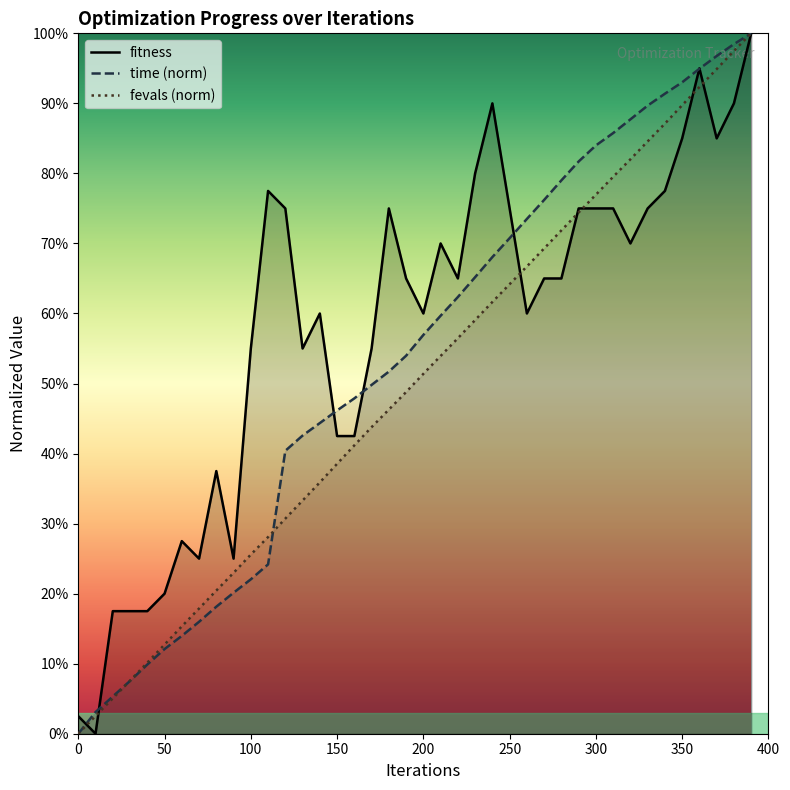

After their last crossing, which series has the higher values: time (norm) or fevals (norm)?

time (norm)